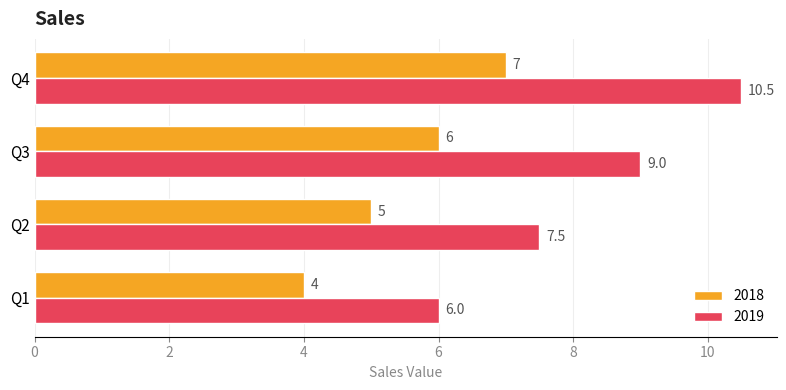

List the series in order of their peak value, lowest first.

2018, 2019